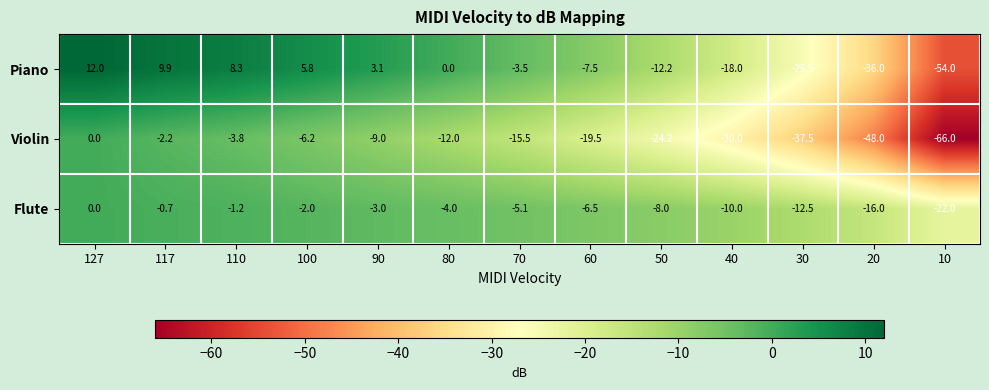

What is the difference between the highest and lowest values at 100?

12.0